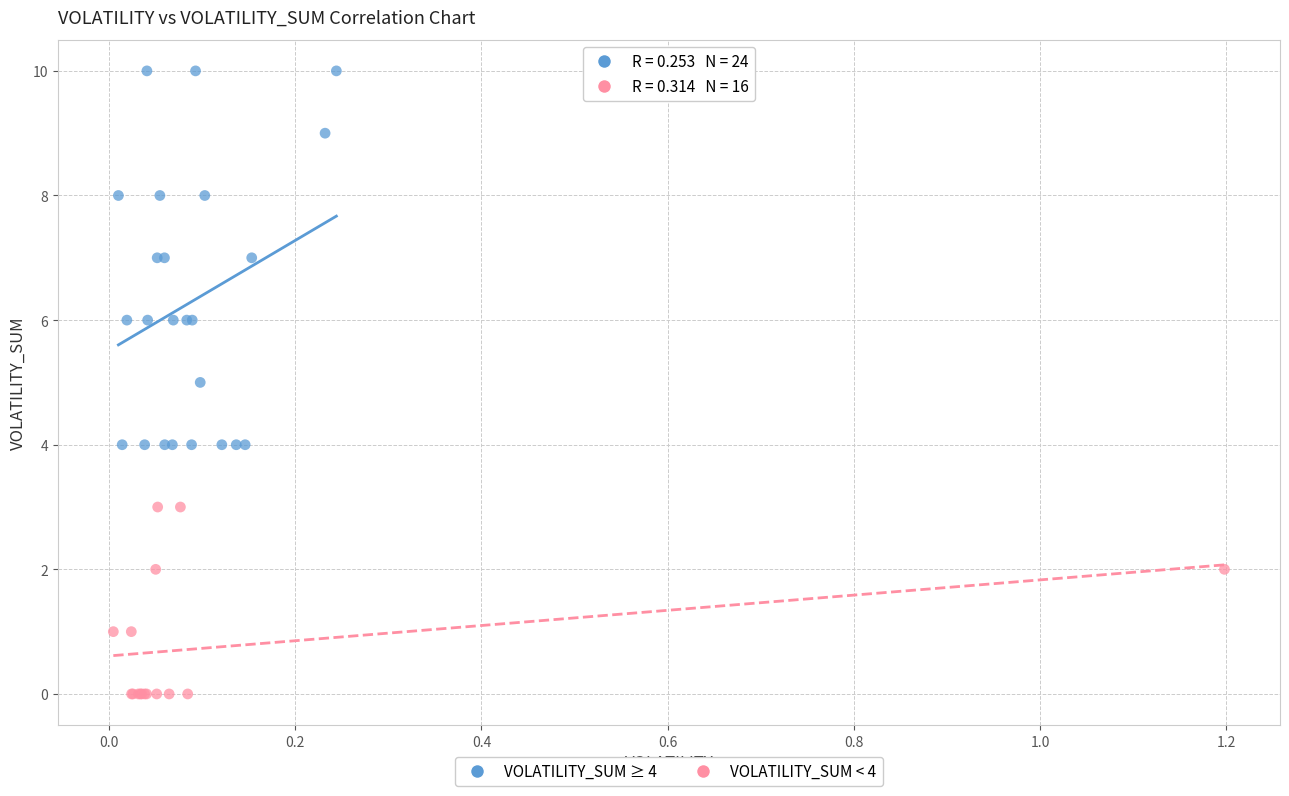

Which series has the widest spread of Y values?

VOLATILITY_SUM ≥ 4